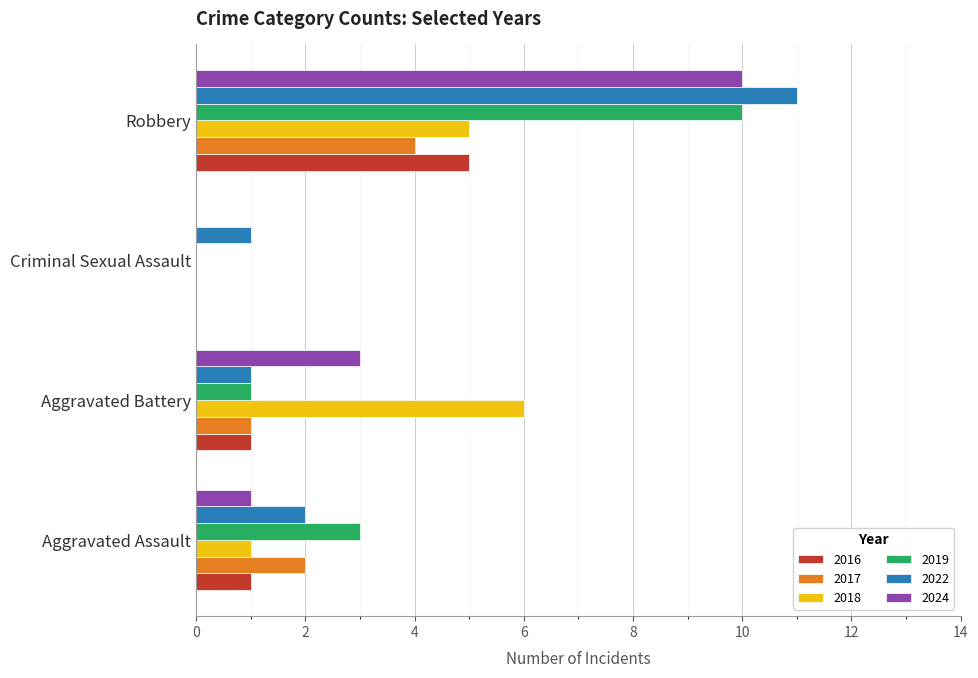

Which series changed the most between Aggravated Assault and Criminal Sexual Assault?

2019